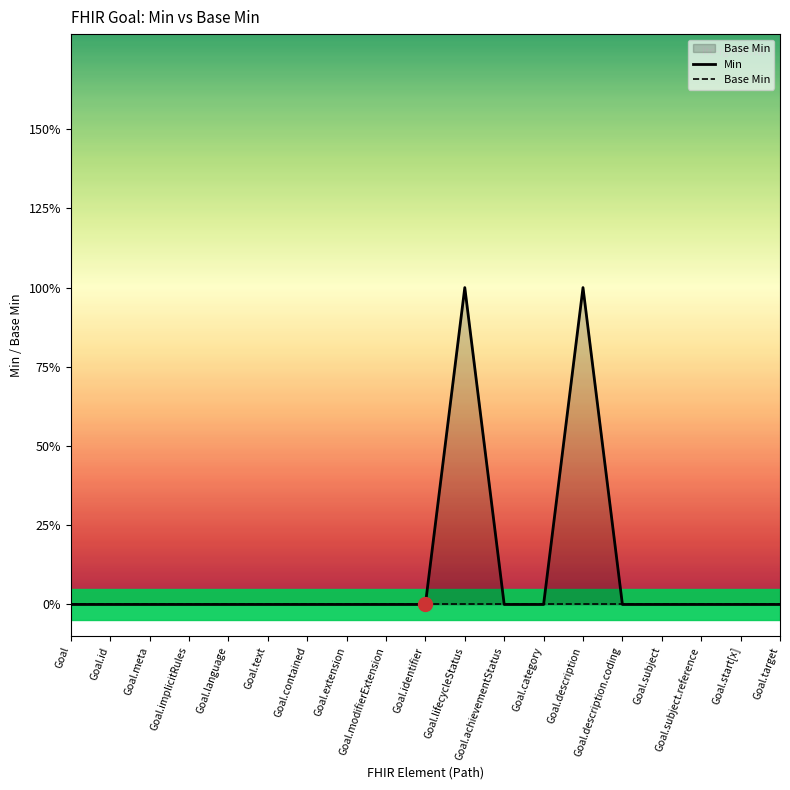

Reading left to right, transcribe all the data shown in this chart.

Min: Goal=0	Goal.id=0	Goal.meta=0	Goal.implicitRules=0	Goal.language=0	Goal.text=0	Goal.contained=0	Goal.extension=0	Goal.modifierExtension=0	Goal.identifier=0	Goal.lifecycleStatus=1	Goal.achievementStatus=0	Goal.category=0	Goal.description=1	Goal.description.coding=0	Goal.subject=0	Goal.subject.reference=0	Goal.start[x]=0	Goal.target=0
Base Min: Goal=0	Goal.id=0	Goal.meta=0	Goal.implicitRules=0	Goal.language=0	Goal.text=0	Goal.contained=0	Goal.extension=0	Goal.modifierExtension=0	Goal.identifier=0	Goal.lifecycleStatus=0	Goal.achievementStatus=0	Goal.category=0	Goal.description=0	Goal.description.coding=0	Goal.subject=0	Goal.subject.reference=0	Goal.start[x]=0	Goal.target=0